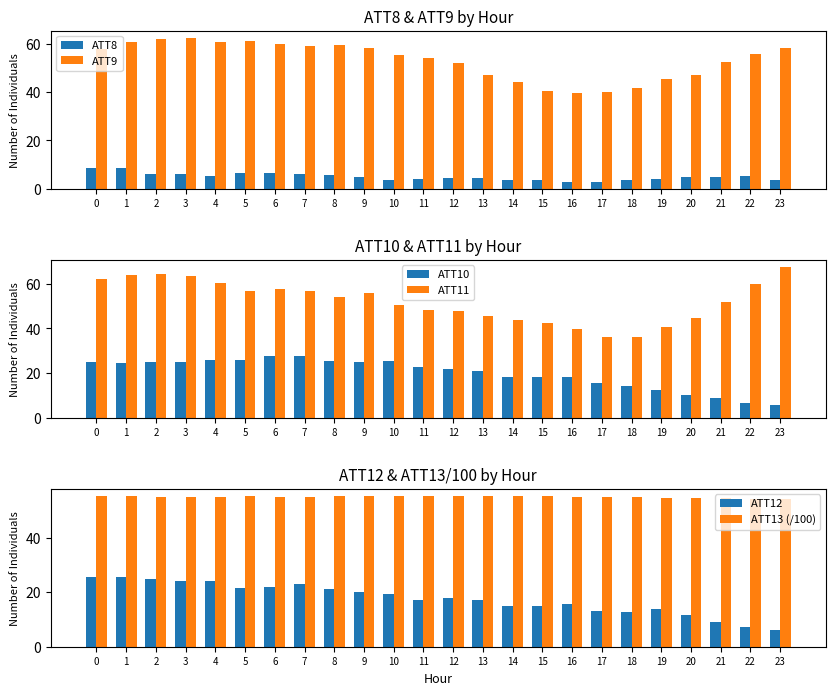

Count the number of categories in the chart.

24